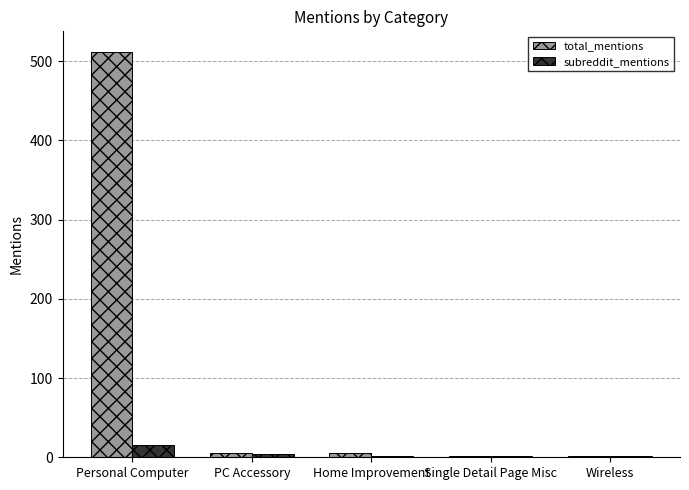

At which category is the sum across all series the highest?

Personal Computer